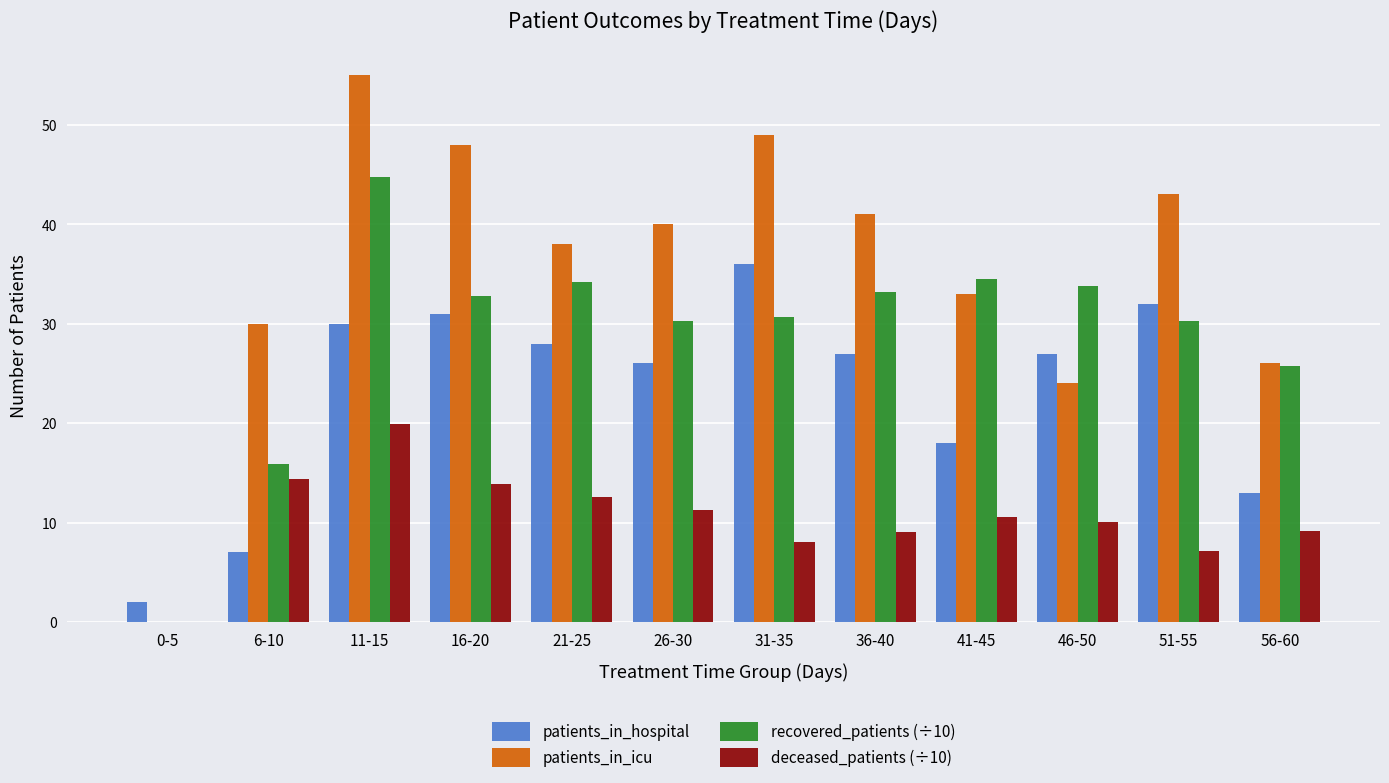

The value of patients_in_hospital at 11-15 is 30.0. True or false?

True